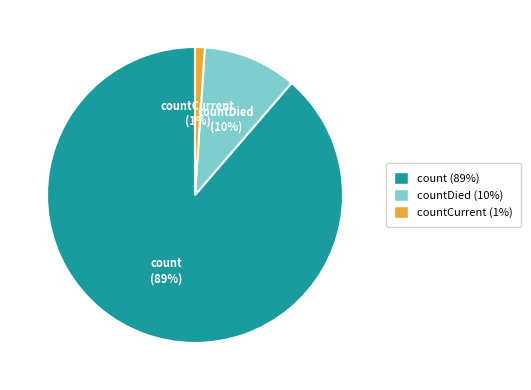

To the nearest percent, what percentage of the pie is countCurrent?

1%